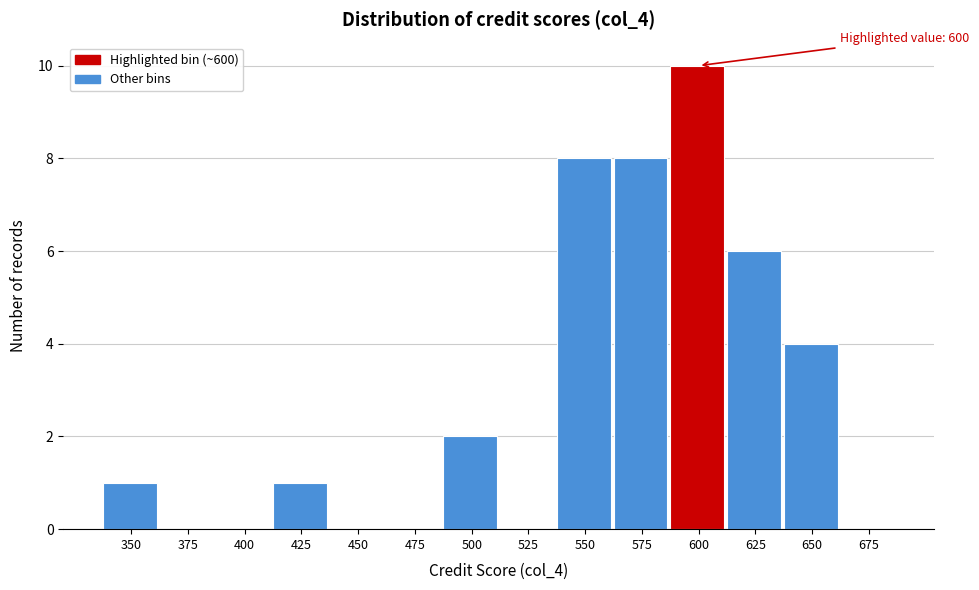

Reading left to right, transcribe all the data shown in this chart.

350=1	375=0	400=0	425=1	450=0	475=0	500=2	525=0	550=8	575=8	600=10	625=6	650=4	675=0